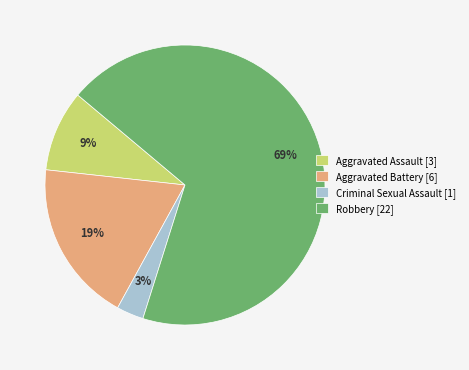

True or false: Aggravated Assault accounts for 9% of the total.

True